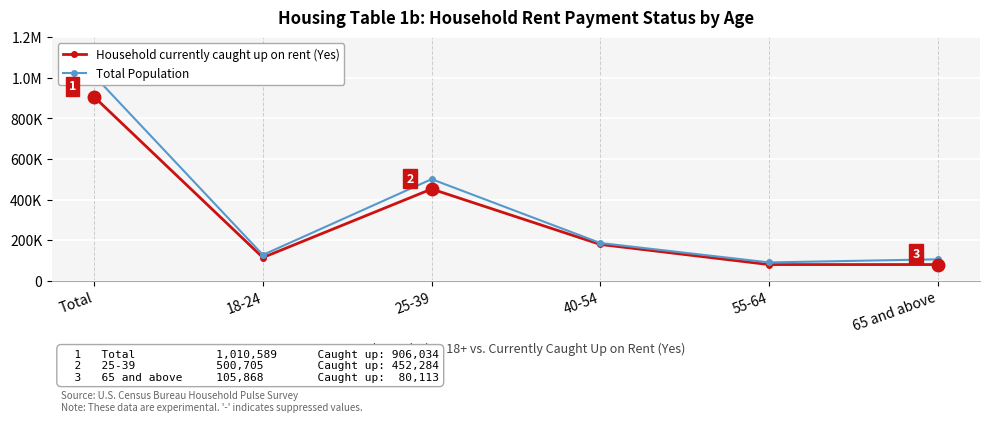

What is the total value across all series at 25-39?

952989